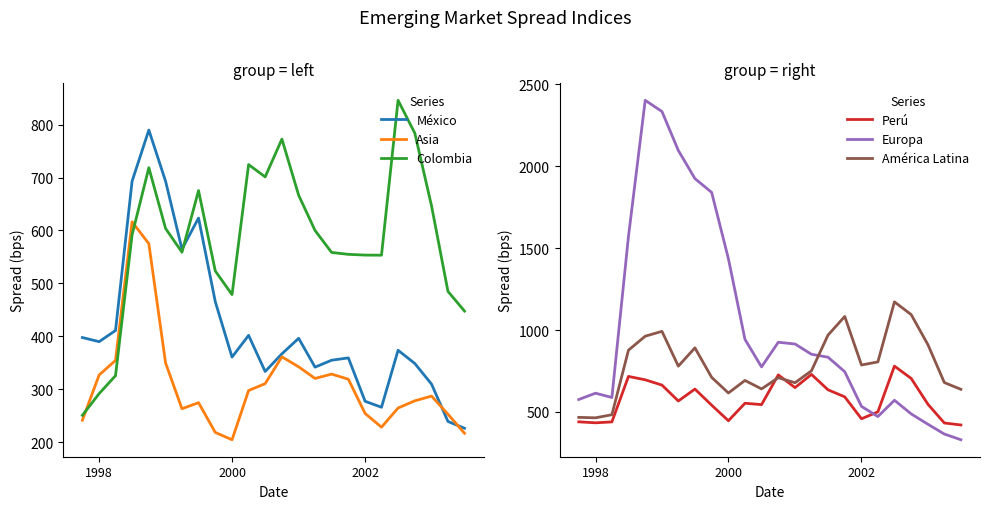

True or false: Asia and América Latina intersect in this chart.

False